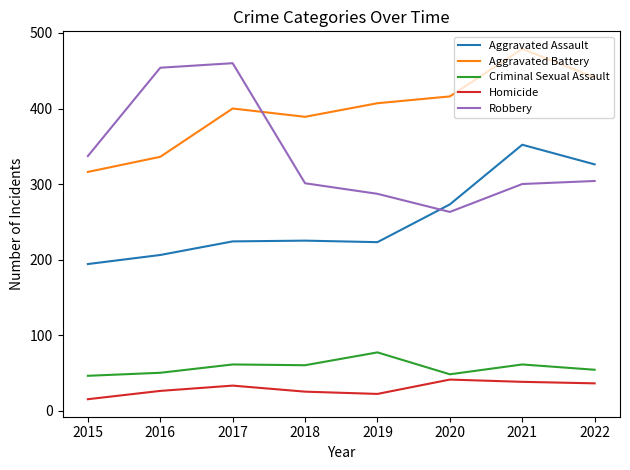

True or false: Homicide and Aggravated Battery cross at least once.

False